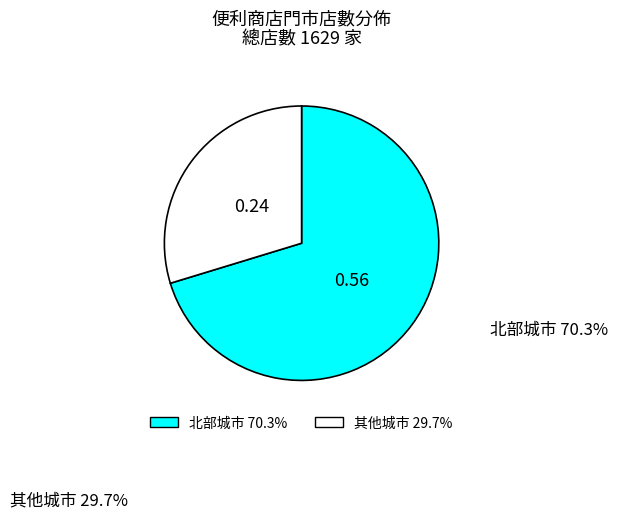

Does any single category account for the majority?

Yes